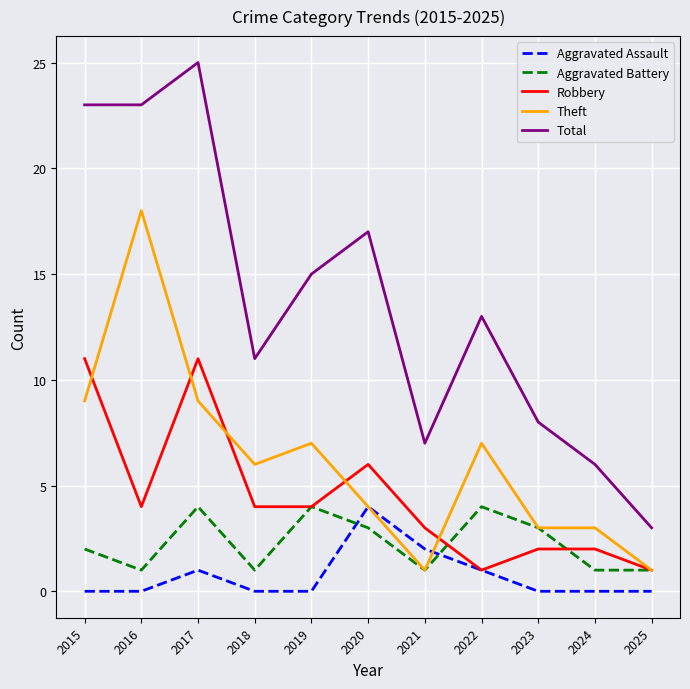

What is the difference between the maximum and minimum values in the Robbery series?

10